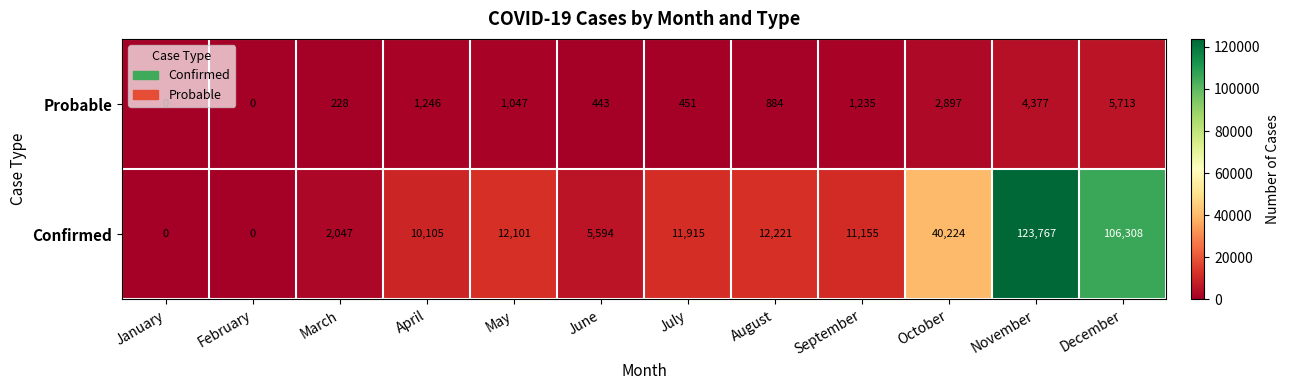

Count the number of categories in the chart.

12